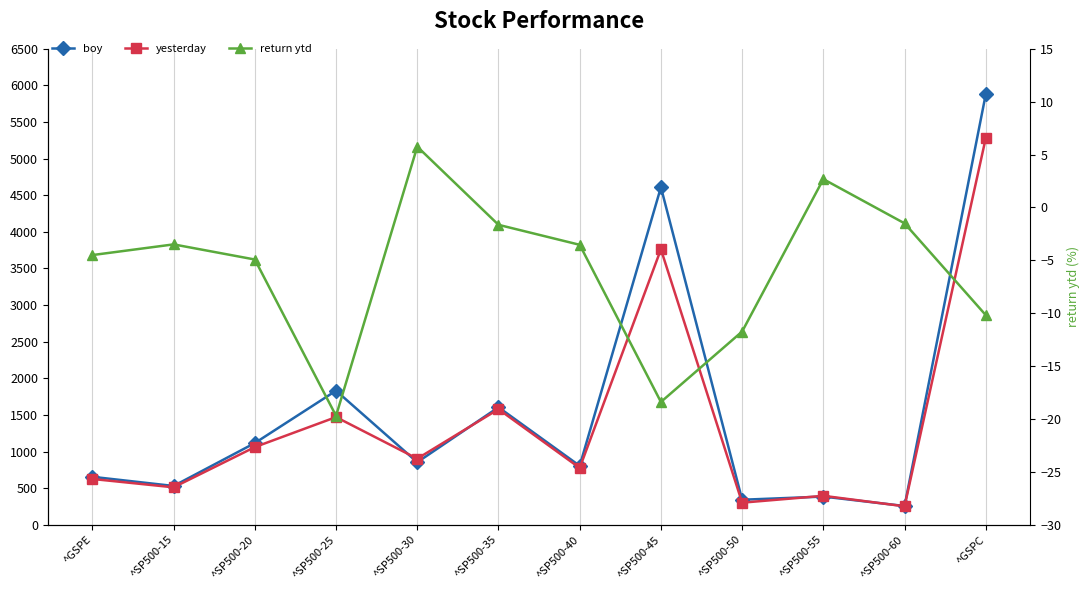

What is the maximum value for yesterday?

5282.7